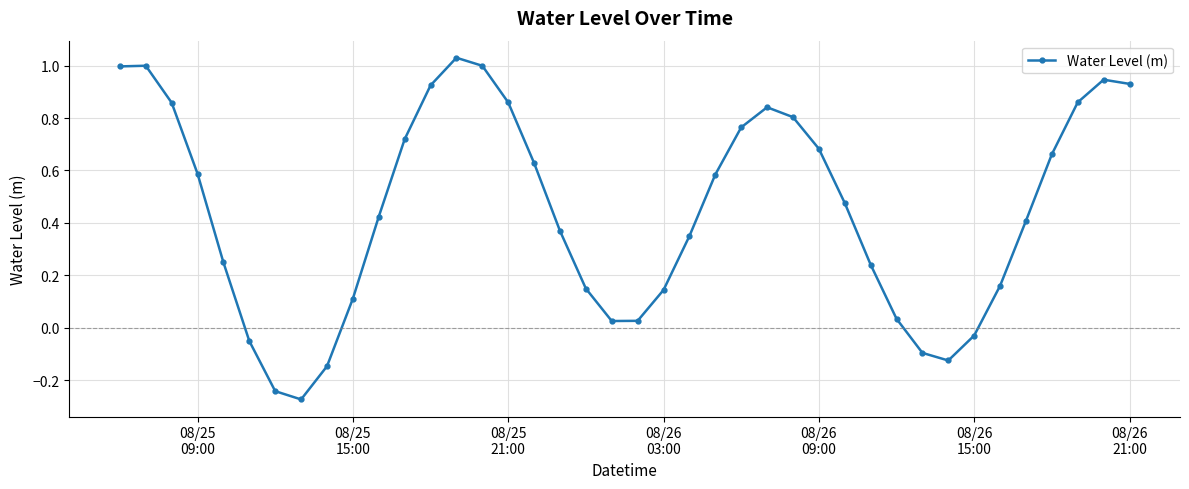

True or false: there are more than 1 points higher than both neighbors.

True